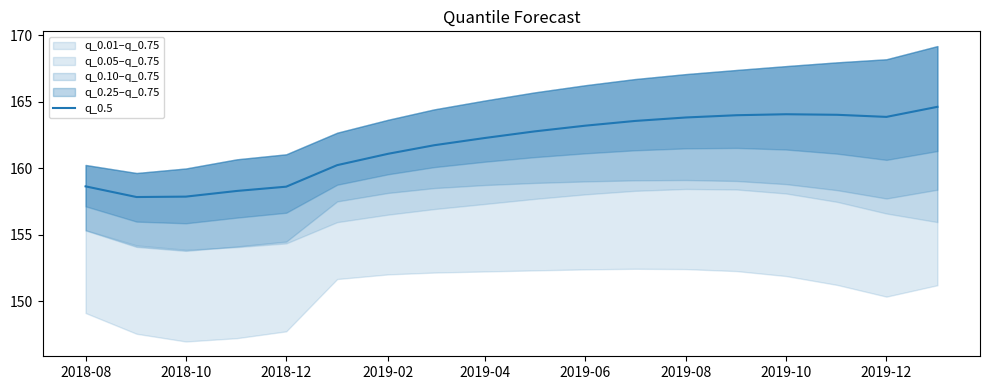

Reading left to right, transcribe all the data shown in this chart.

158.6	157.8	157.9	158.3	158.6	160.2	161.1	161.7	162.3	162.8	163.2	163.5	163.8	164.0	164.1	164.0	163.9	164.6